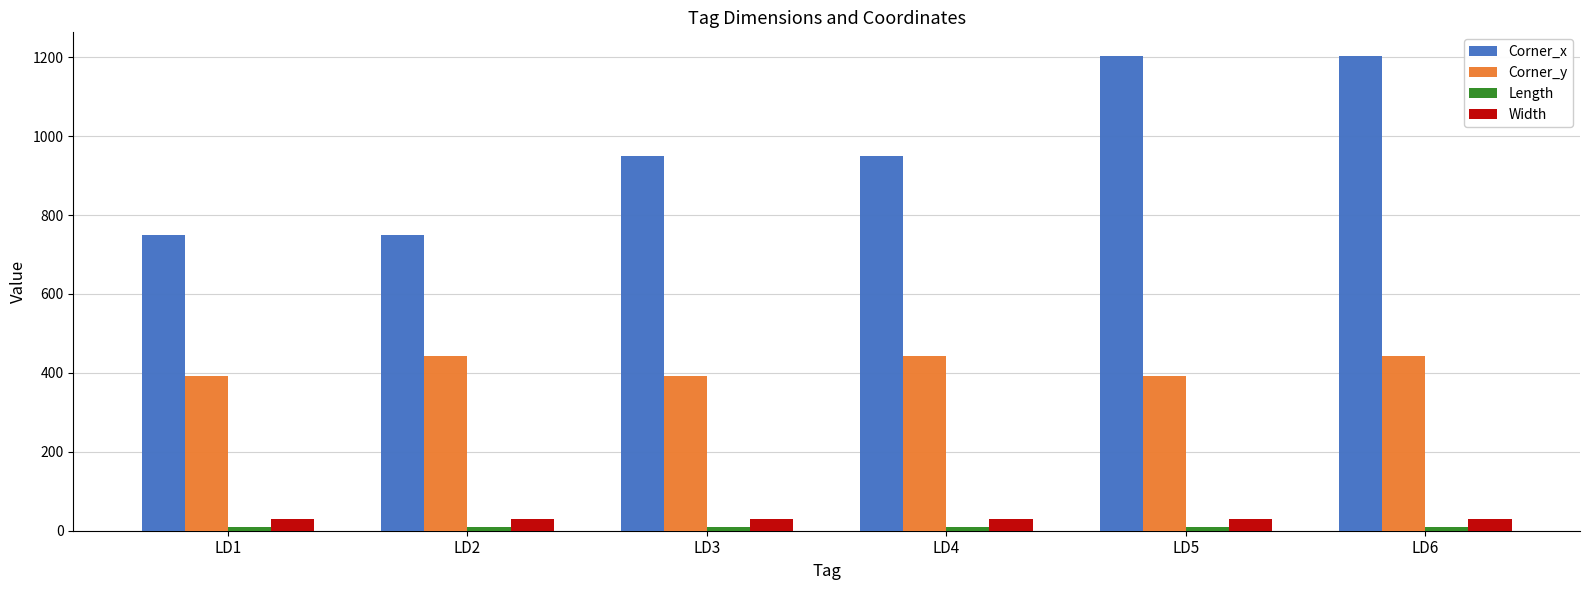

The value of Width at LD1 is 30.0. True or false?

True